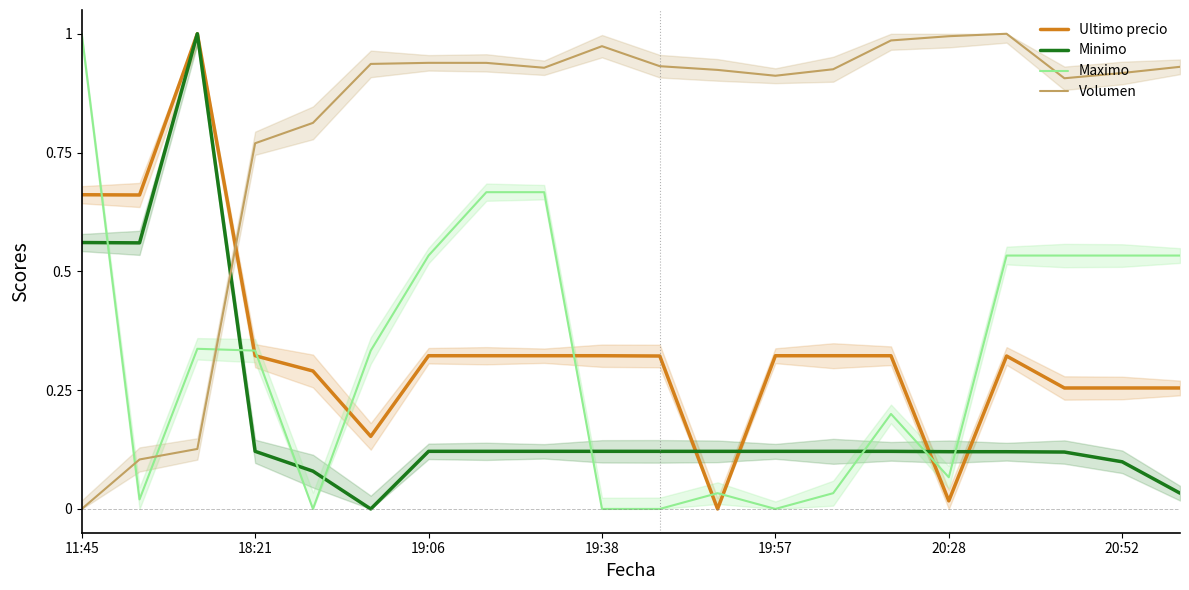

What is the difference between the second highest and minimum values in the Volumen series?

1.0